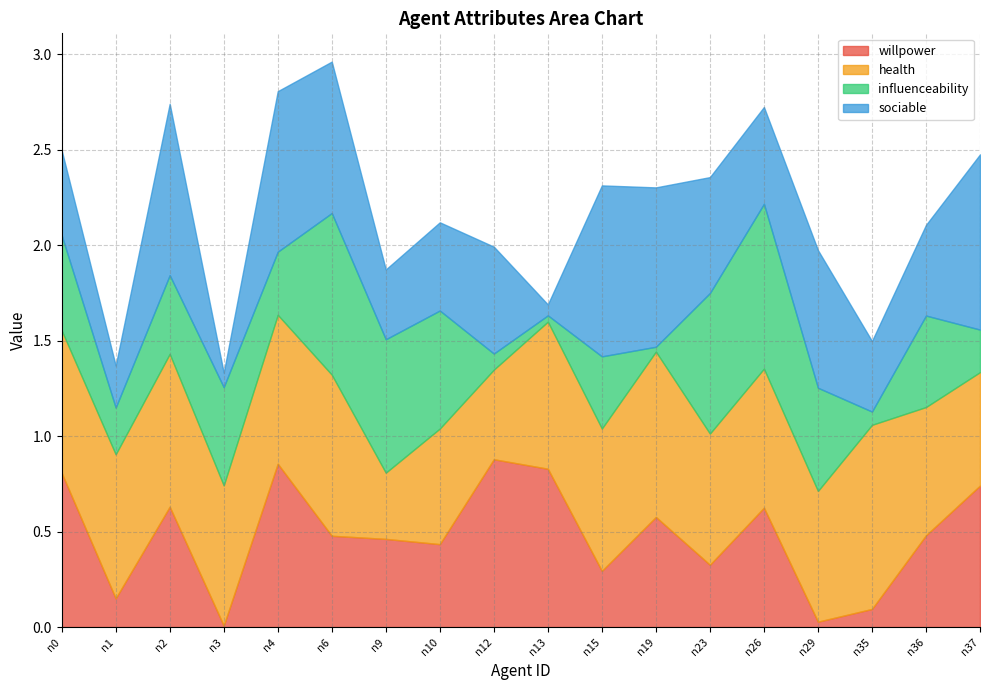

Between which two adjacent categories do health and sociable first intersect?

n1 and n2